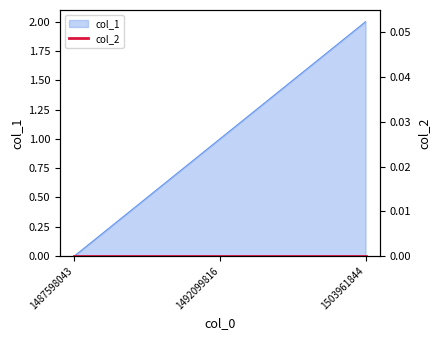

What is the difference between the second highest and minimum values?

1